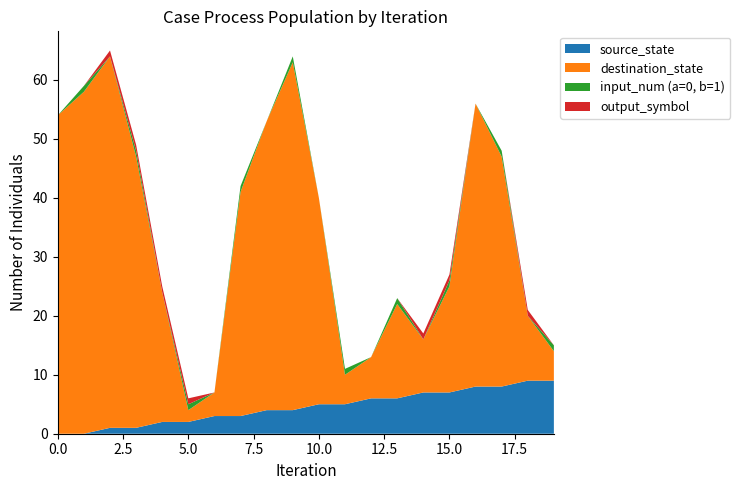

Reading left to right, extract all data points from this chart.

source_state: 0=0	1=0	2=1	3=1	4=2	5=2	6=3	7=3	8=4	9=4	10=5	11=5	12=6	13=6	14=7	15=7	16=8	17=8	18=9	19=9
destination_state: 0=54	1=58	2=63	3=46	4=22	5=2	6=4	7=38	8=49	9=59	10=35	11=5	12=7	13=16	14=9	15=18	16=48	17=39	18=11	19=5
input_num (a=0, b=1): 0=0	1=1	2=0	3=1	4=0	5=1	6=0	7=1	8=0	9=1	10=0	11=1	12=0	13=1	14=0	15=1	16=0	17=1	18=0	19=1
output_symbol: 0=0	1=0	2=1	3=1	4=1	5=1	6=0	7=0	8=0	9=0	10=0	11=0	12=0	13=0	14=1	15=1	16=0	17=0	18=1	19=0